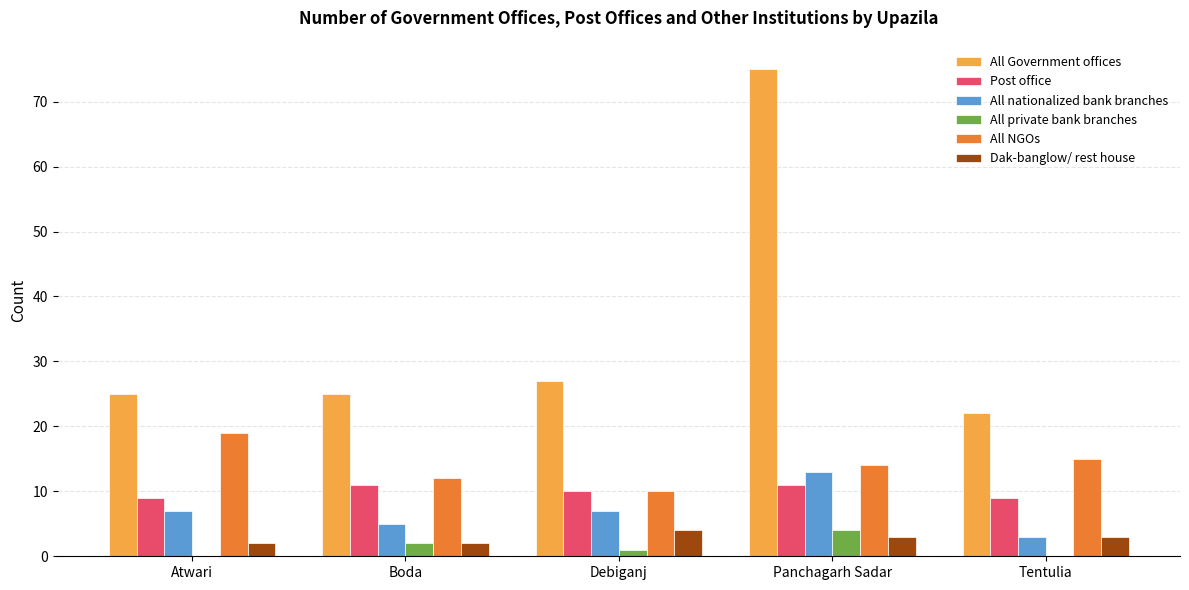

Is it true that All nationalized bank branches equals 13 at Debiganj?

False